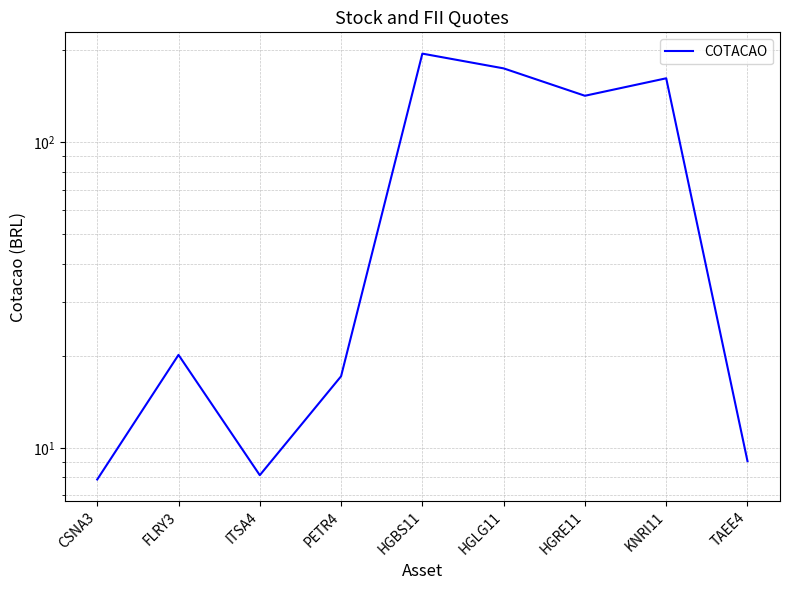

What is the sum of the values at PETR4 and TAEE4?

26.2